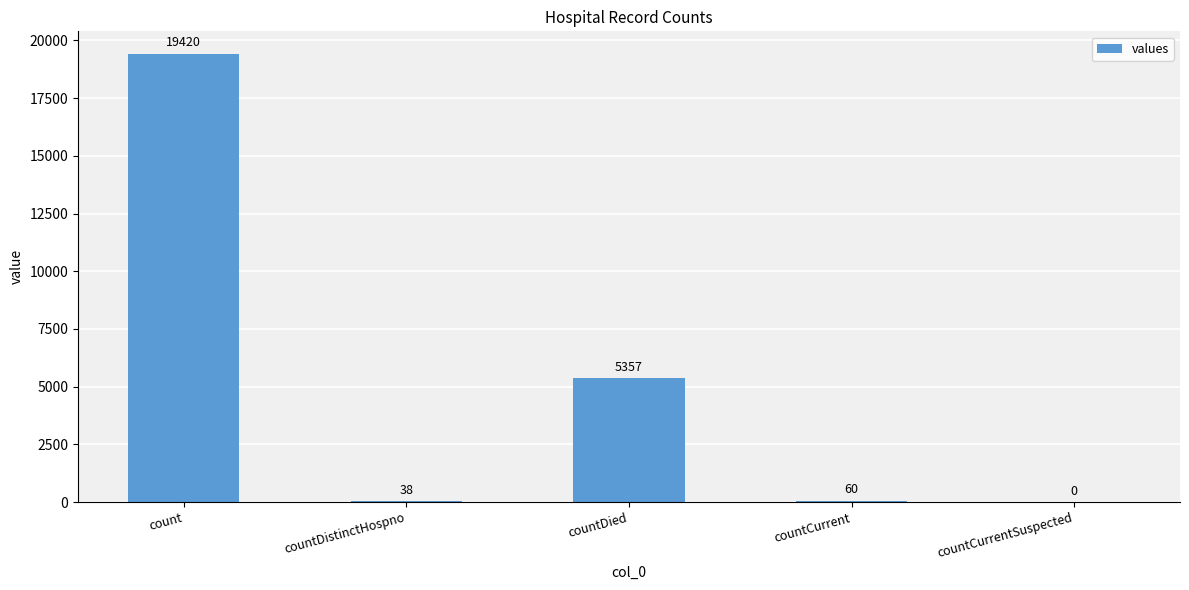

At which label is the value closest to 9710?

countDied